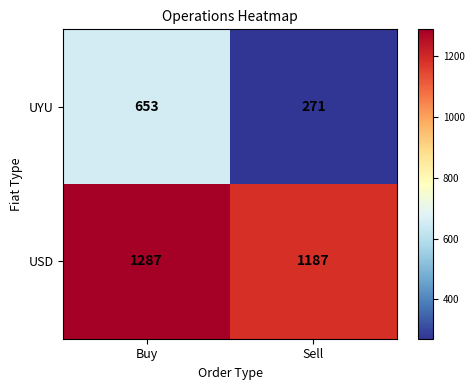

Rank the series by their maximum value, from lowest to highest.

UYU, USD